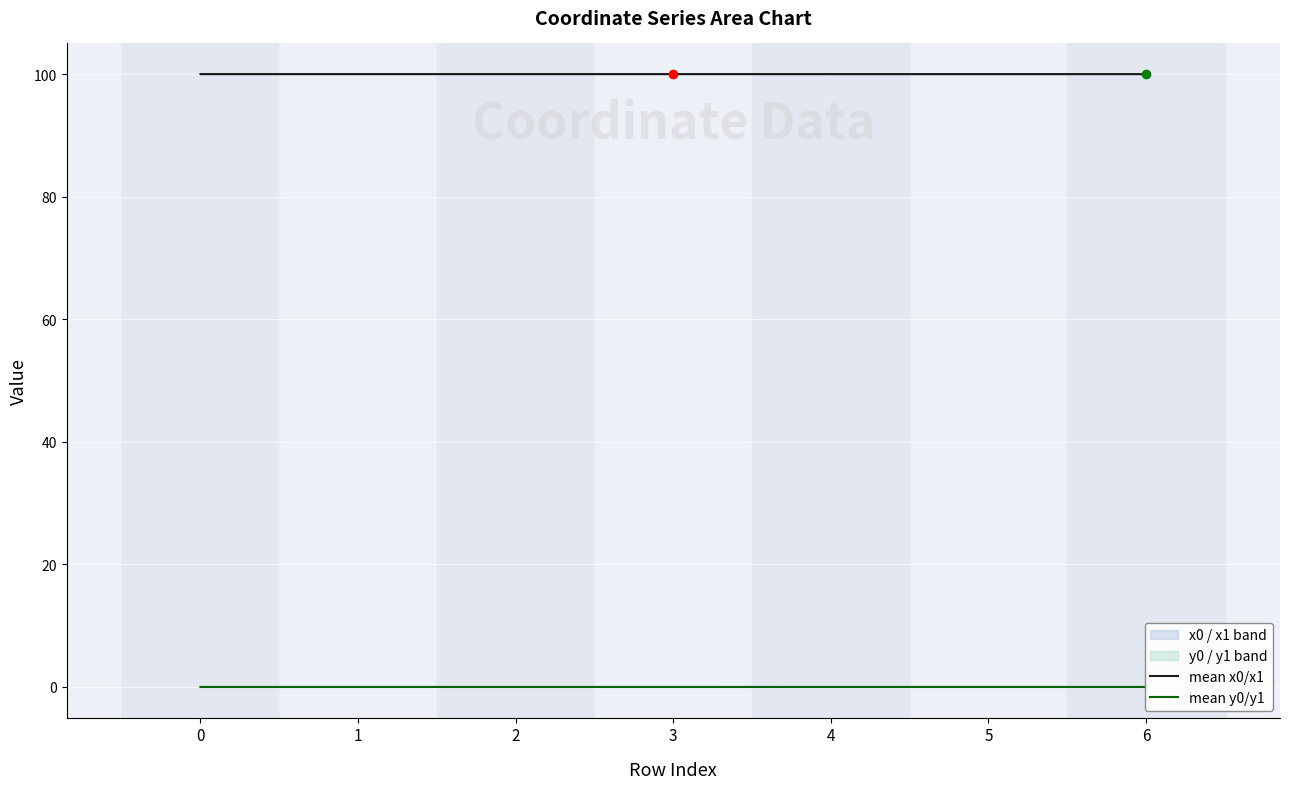

True or false: mean y0/y1 and mean x0/x1 cross at least once.

False